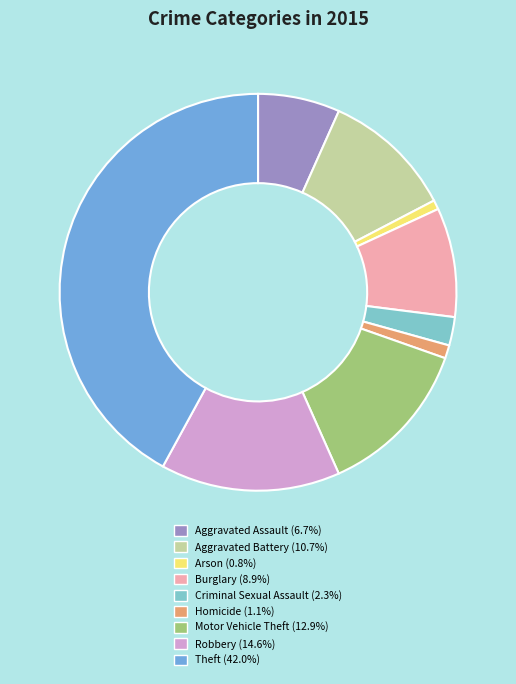

Approximately how many times larger is the value at Homicide compared to Robbery?

0.1